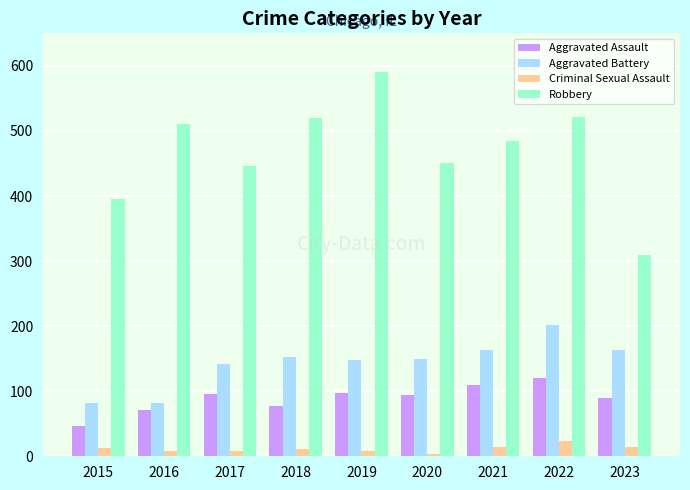

At which label does Robbery reach its peak?

2019